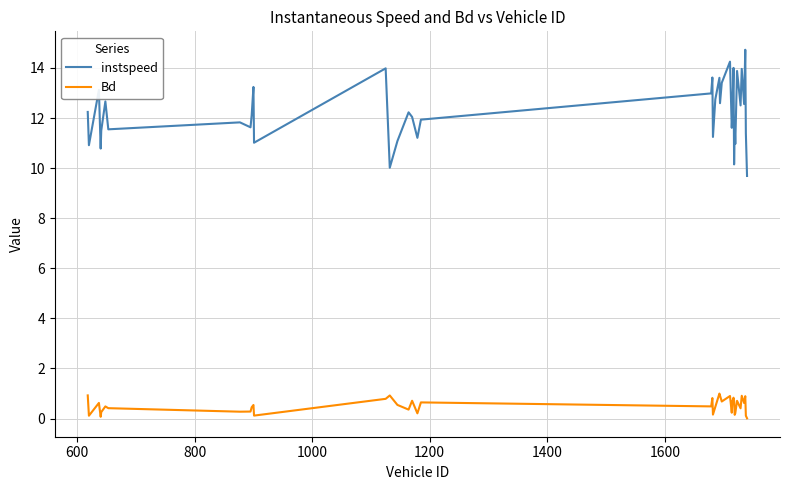

Rank the series by their average value, from highest to lowest.

instspeed, Bd